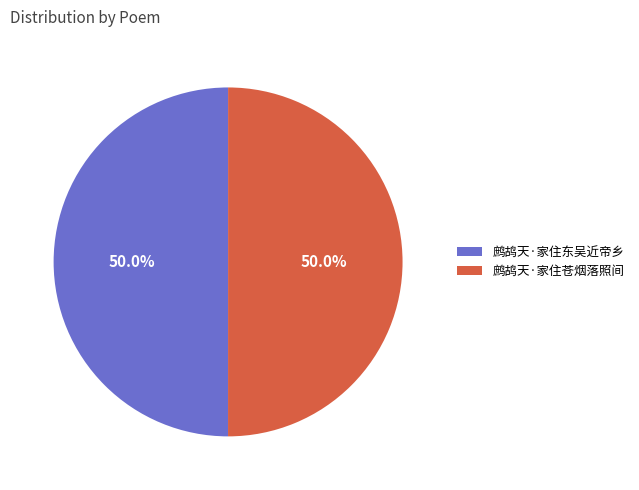

To the nearest percent, what percentage of the pie is 鹧鸪天·家住苍烟落照间?

50%